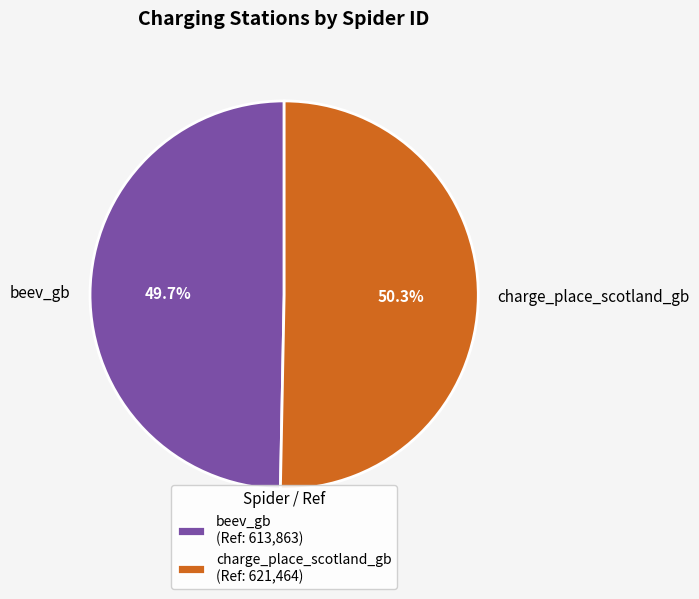

Which slice is the smallest?

beev_gb